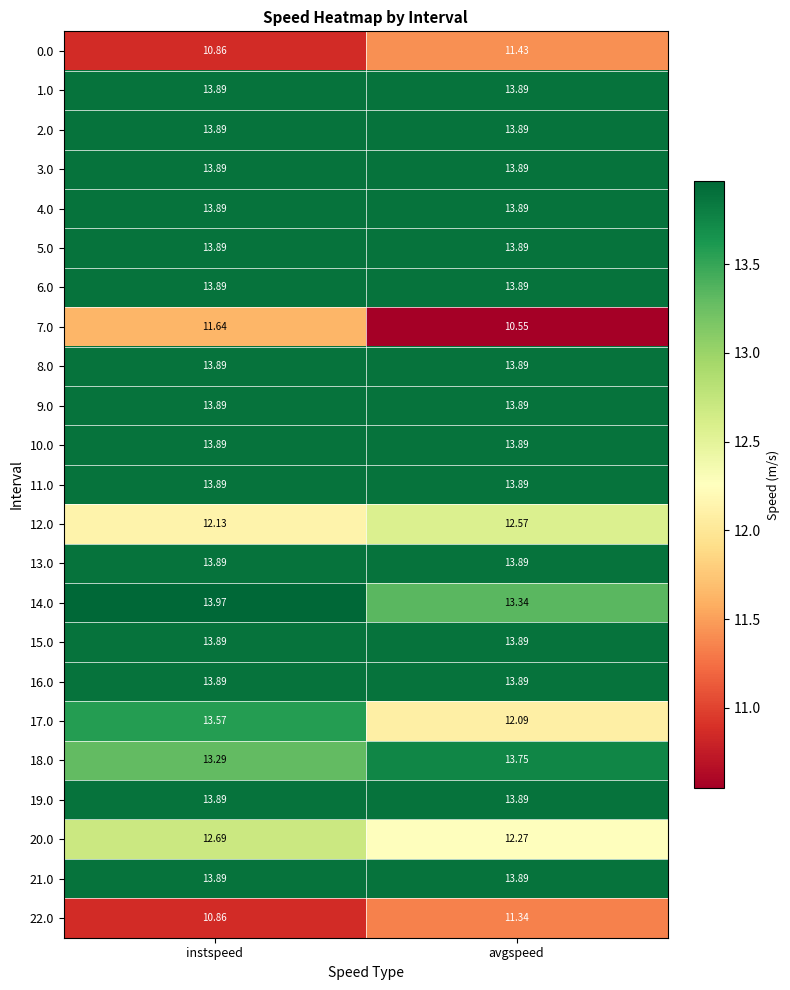

At which category is the sum across all series the highest?

instspeed